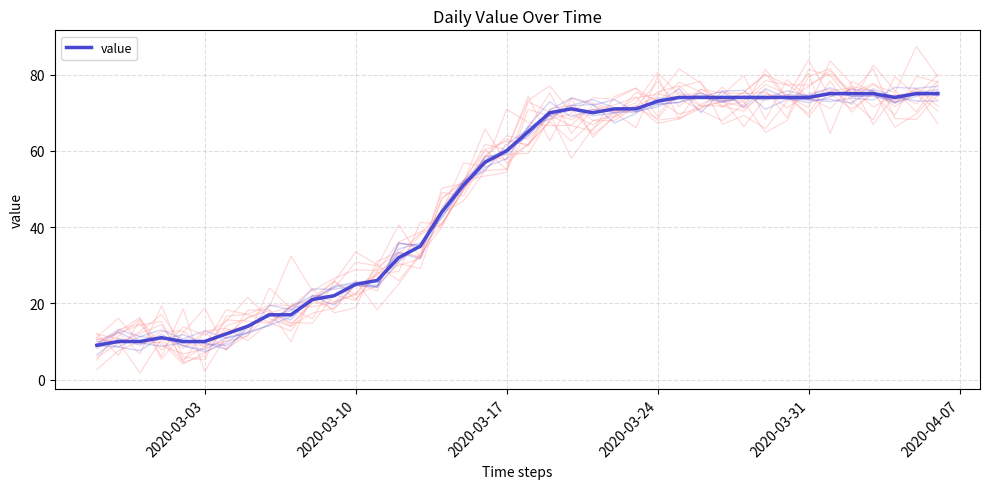

True or false: there are more than 1 points higher than both neighbors.

True